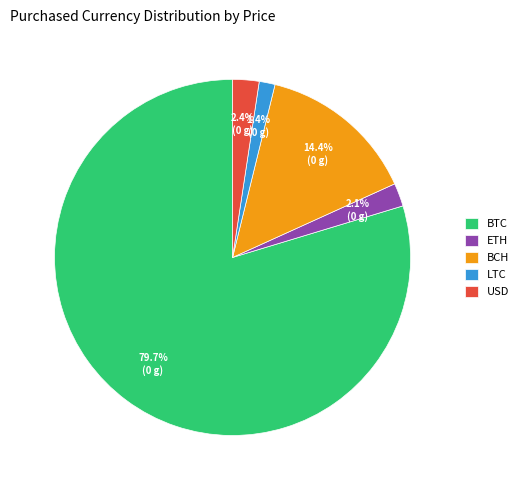

What is the largest slice in the pie chart?

BTC